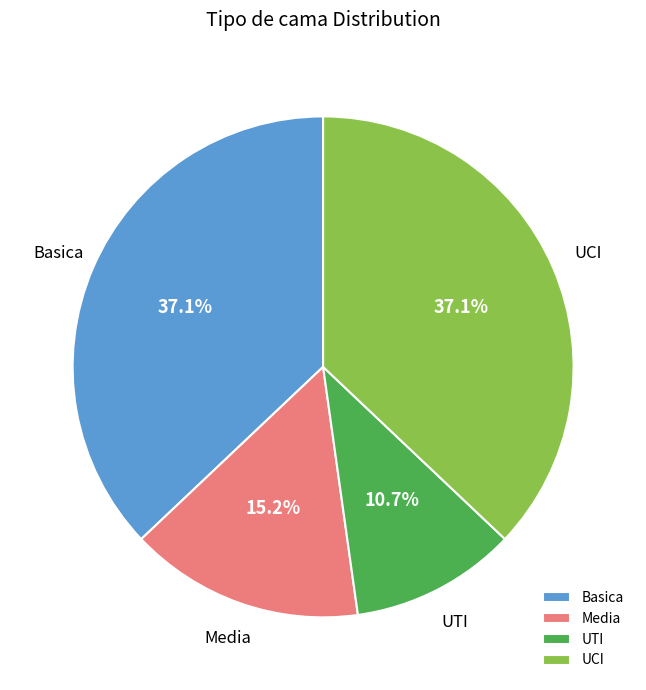

To the nearest percent, what percentage of the pie is UCI?

37%